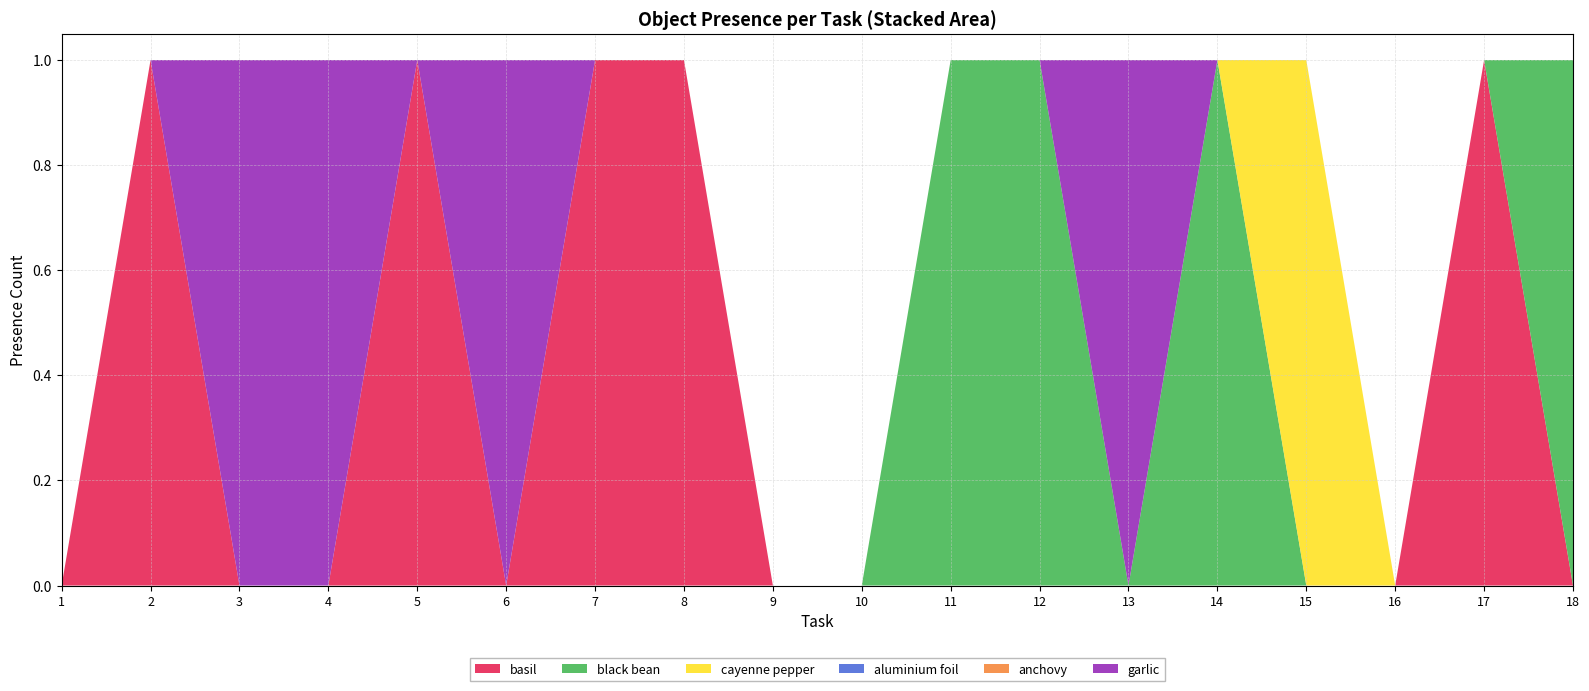

Reading left to right, list all the values displayed in this chart.

basil: 1=0	2=1	3=0	4=0	5=1	6=0	7=1	8=1	9=0	10=0	11=0	12=0	13=0	14=0	15=0	16=0	17=1	18=0
black bean: 1=0	2=0	3=0	4=0	5=0	6=0	7=0	8=0	9=0	10=0	11=1	12=1	13=0	14=1	15=0	16=0	17=0	18=1
cayenne pepper: 1=0	2=0	3=0	4=0	5=0	6=0	7=0	8=0	9=0	10=0	11=0	12=0	13=0	14=0	15=1	16=0	17=0	18=0
aluminium foil: 1=0	2=0	3=0	4=0	5=0	6=0	7=0	8=0	9=0	10=0	11=0	12=0	13=0	14=0	15=0	16=0	17=0	18=0
anchovy: 1=0	2=0	3=0	4=0	5=0	6=0	7=0	8=0	9=0	10=0	11=0	12=0	13=0	14=0	15=0	16=0	17=0	18=0
garlic: 1=0	2=0	3=1	4=1	5=0	6=1	7=0	8=0	9=0	10=0	11=0	12=0	13=1	14=0	15=0	16=0	17=0	18=0